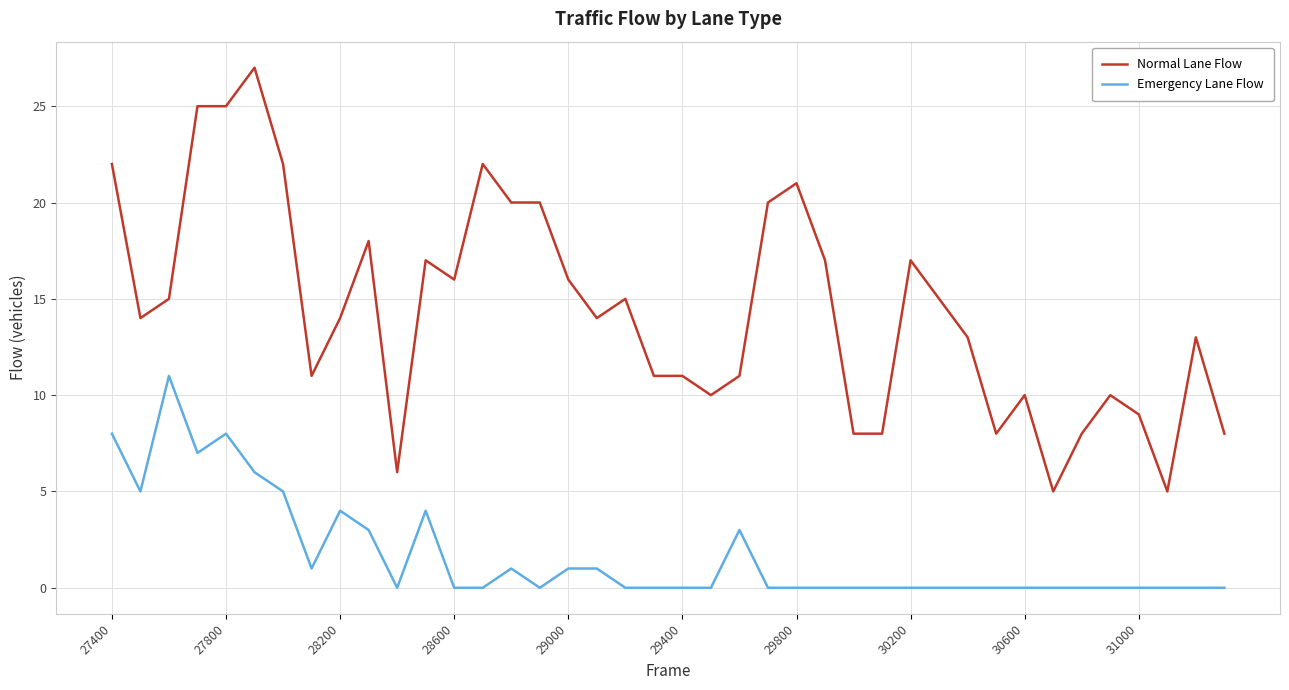

Which series has the largest total across all categories?

Normal Lane Flow